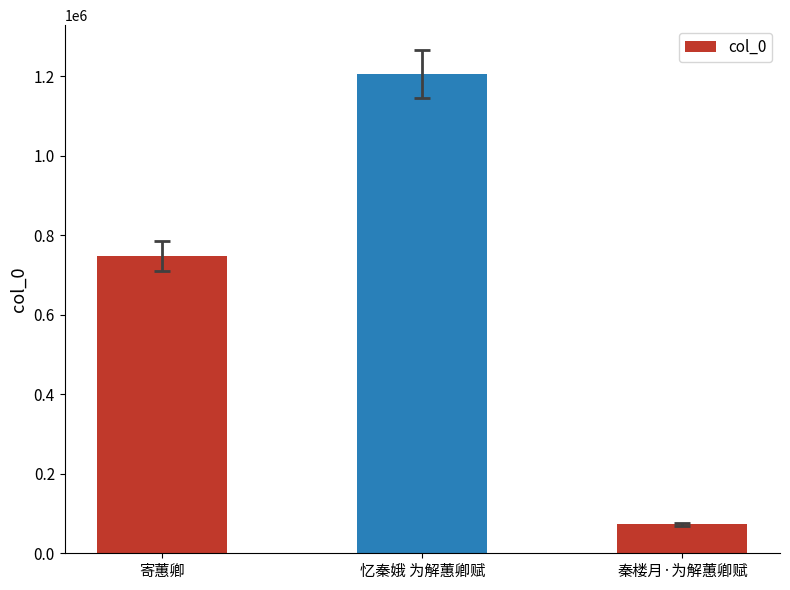

Which category has the lowest value across all series?

秦楼月·为解蕙卿赋